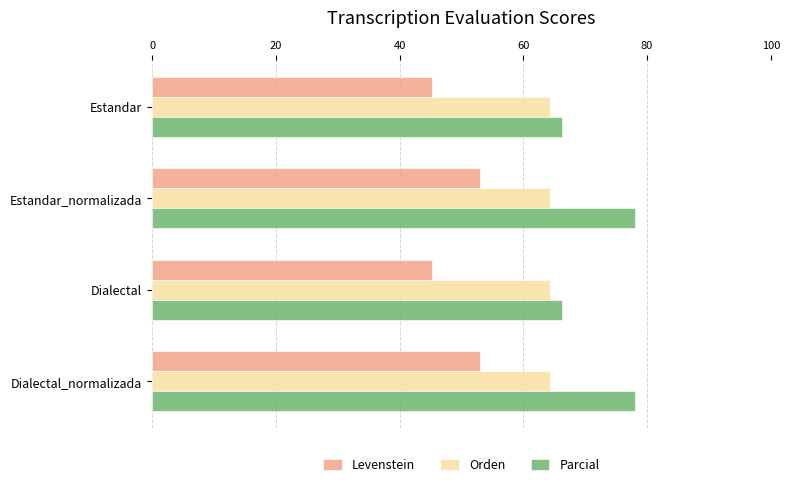

True or false: Parcial has a value of 41.5 at Dialectal.

False